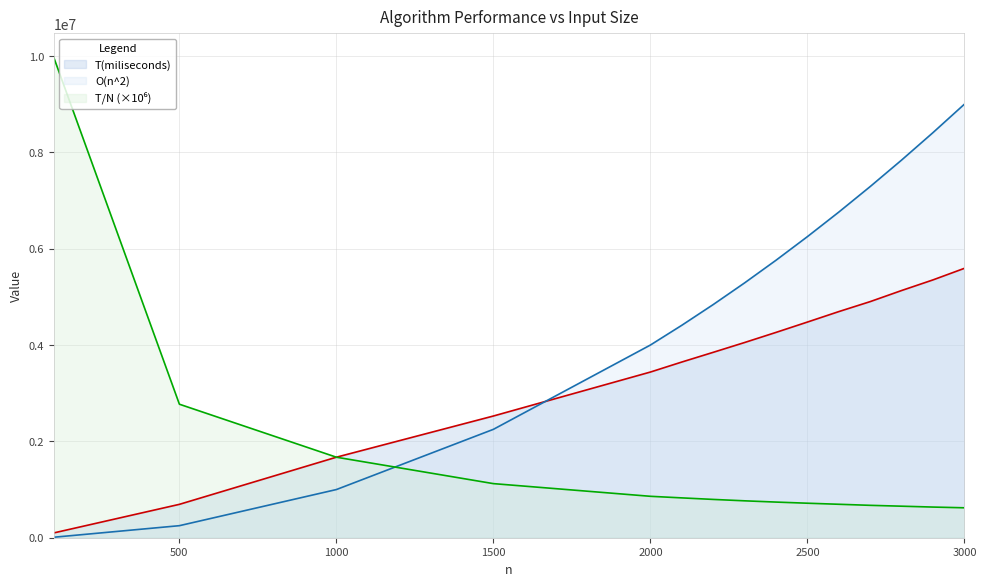

List the series in order of their peak value, lowest first.

T(miliseconds), O(n^2), T/N